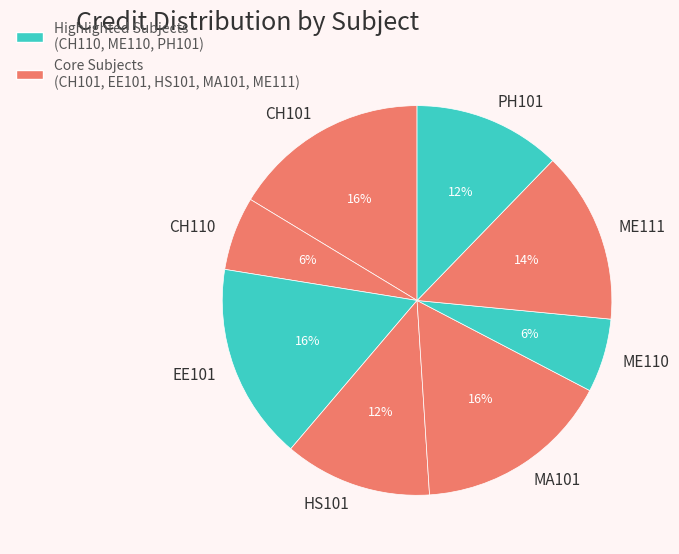

Which has a higher value, HS101 or ME111?

ME111